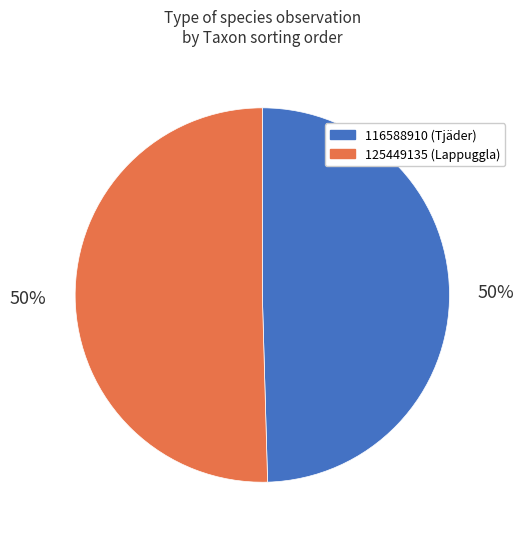

What is the majority slice?

125449135